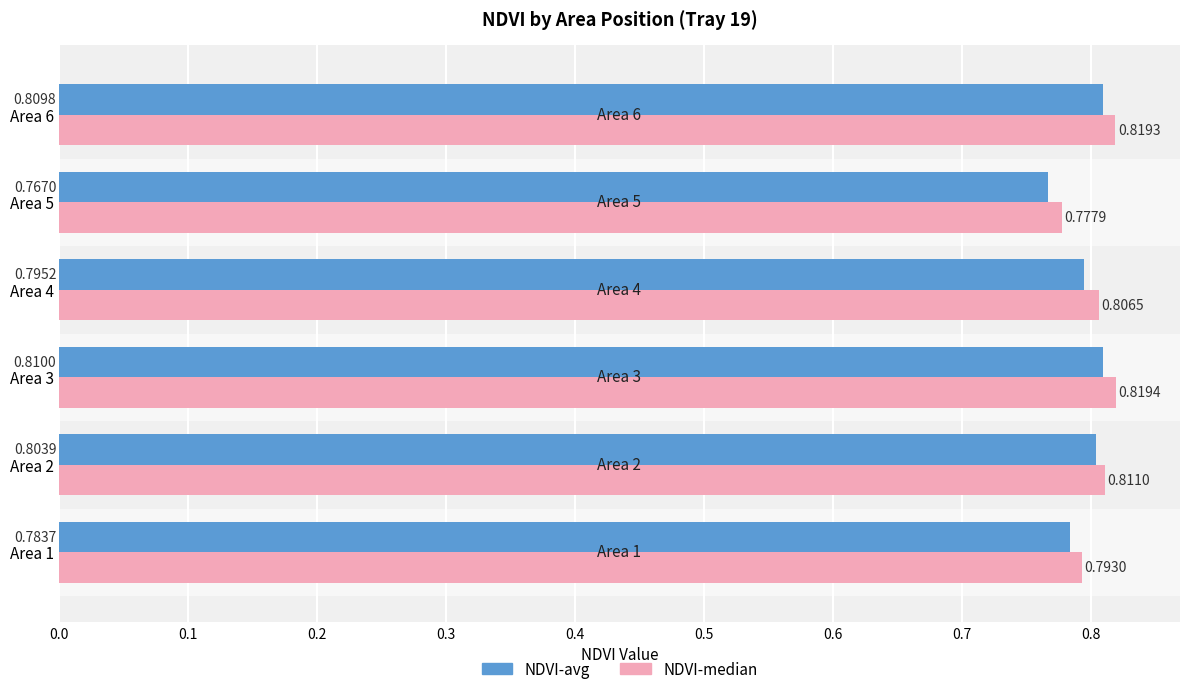

At which category is the sum across all series the highest?

Area 3